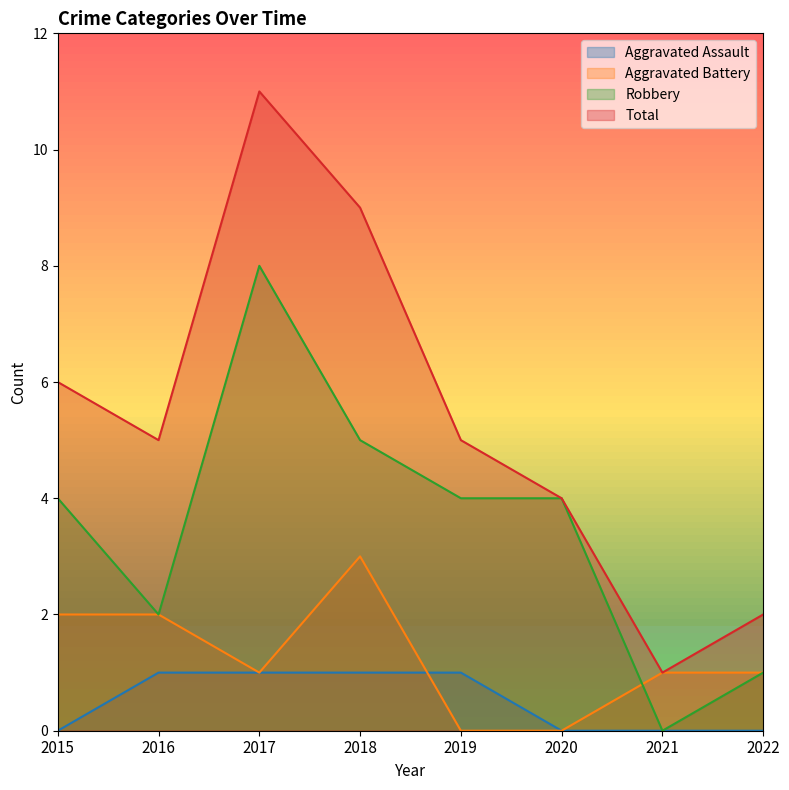

Which series changed the most between 2015 and 2016?

Robbery